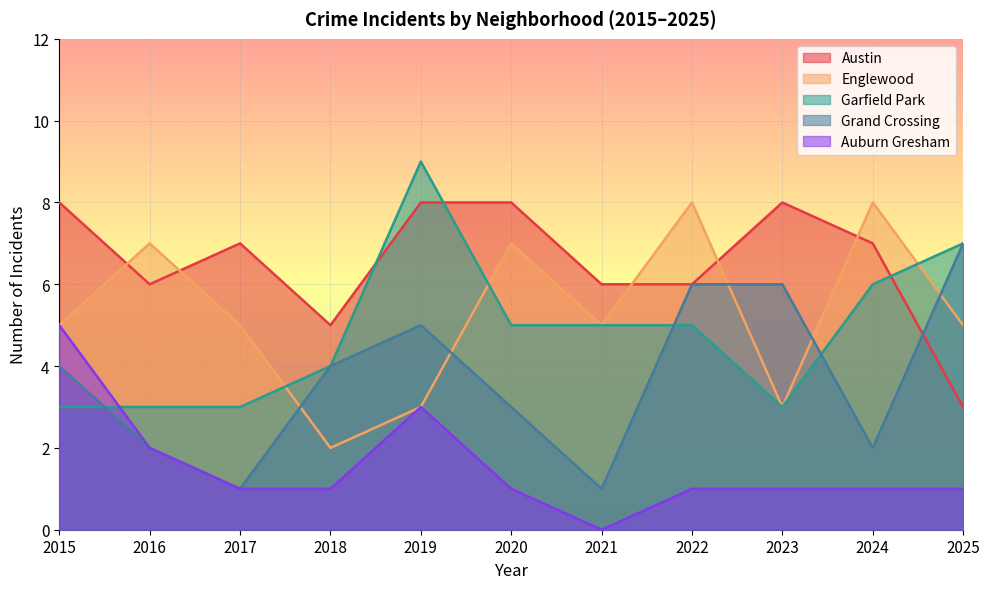

At how many categories does at least one series exceed 2?

11